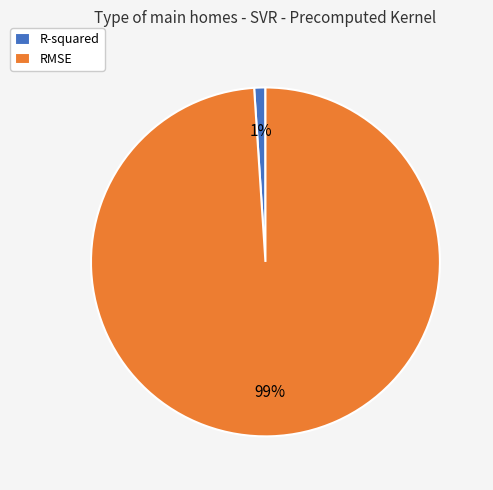

Combined, do RMSE and R-squared account for over 50%?

Yes